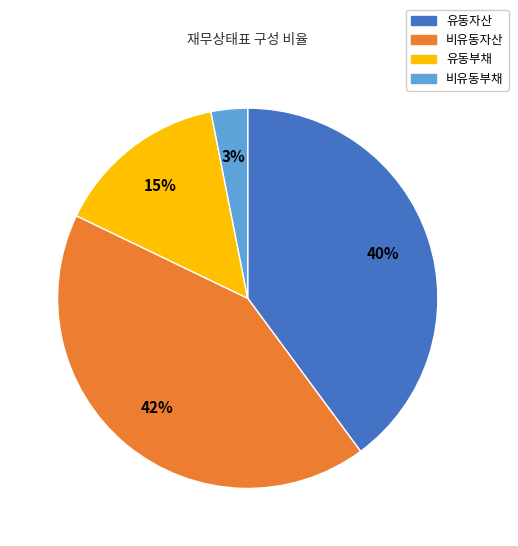

Is the sum of 비유동부채 and 비유동자산 greater than half?

No